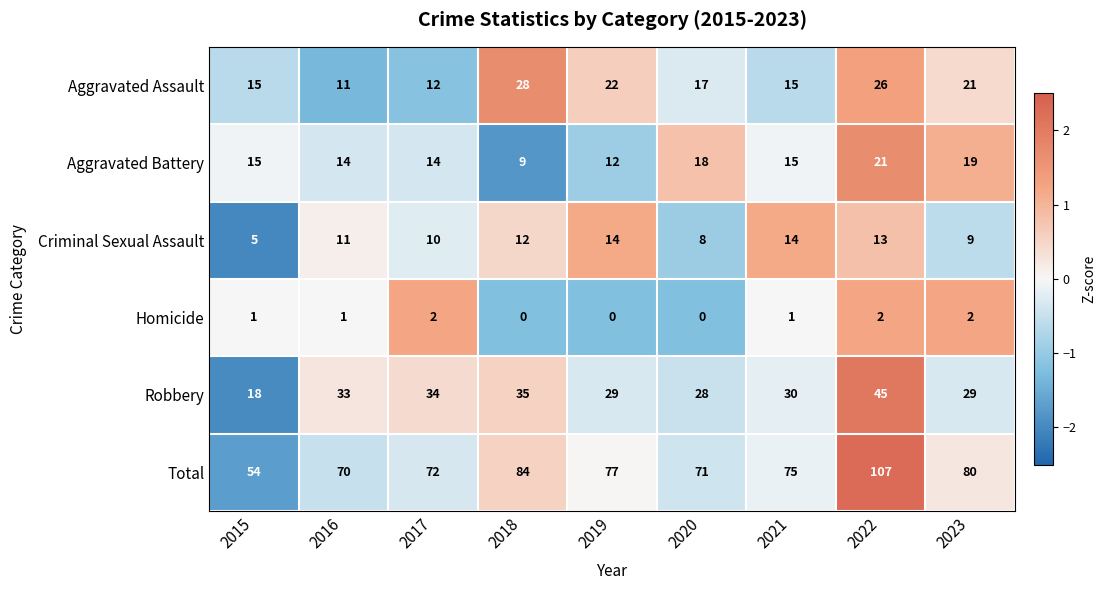

How many series are shown in this chart?

6